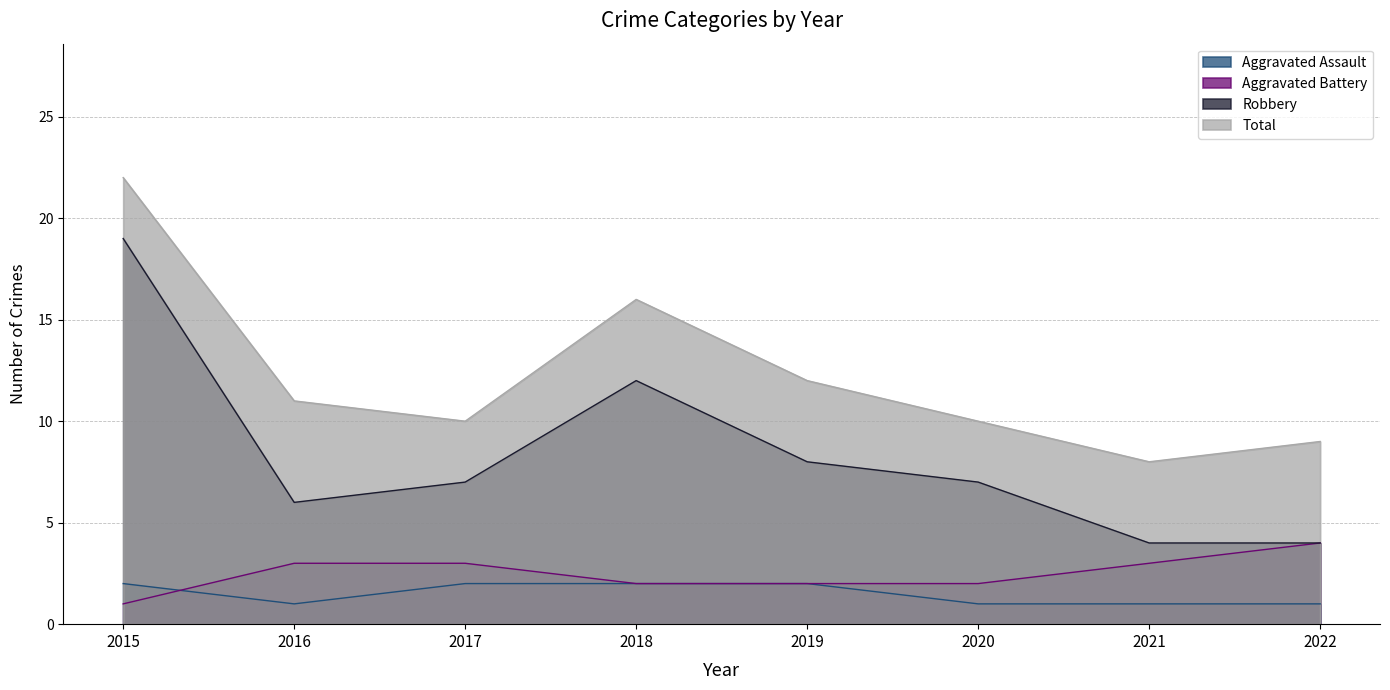

What is the lowest value of the Robbery series?

4